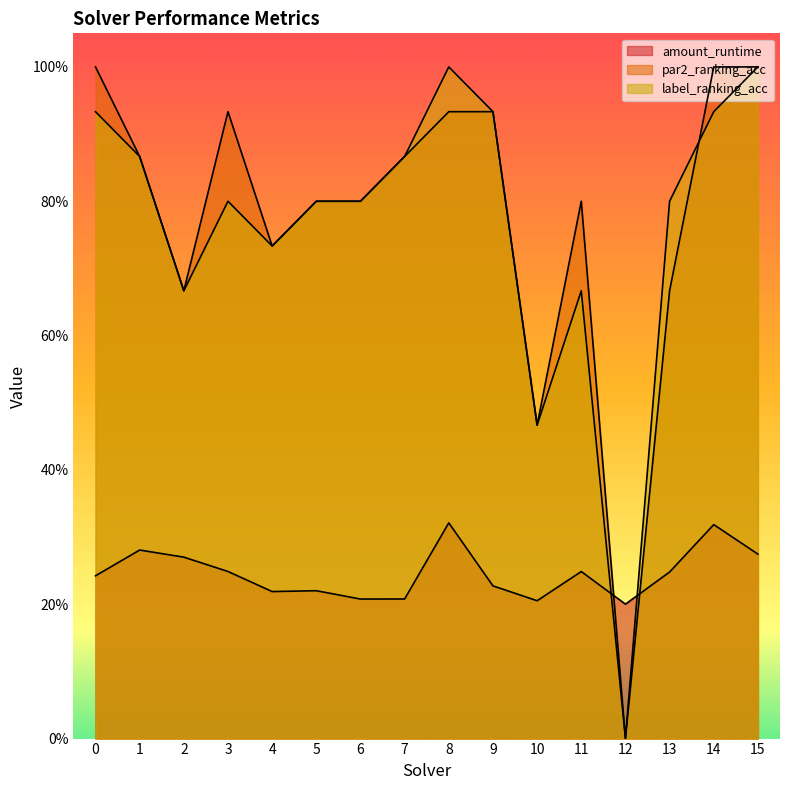

How many distinct data groups are displayed?

3